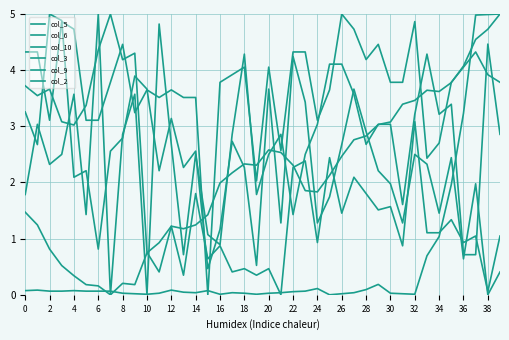

Does the chart display data point markers on the line(s)?

No